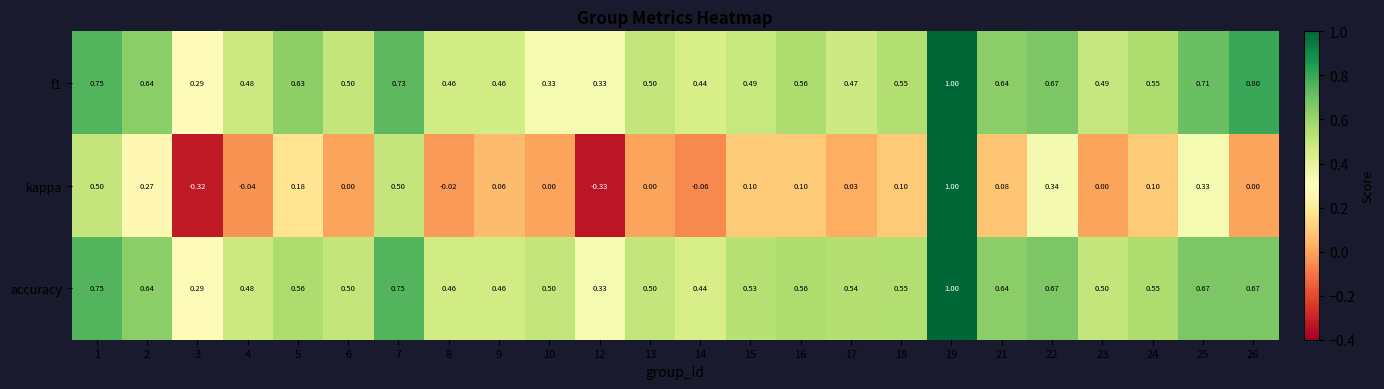

Is the value of accuracy at 7 greater than the value of f1 at 9?

Yes